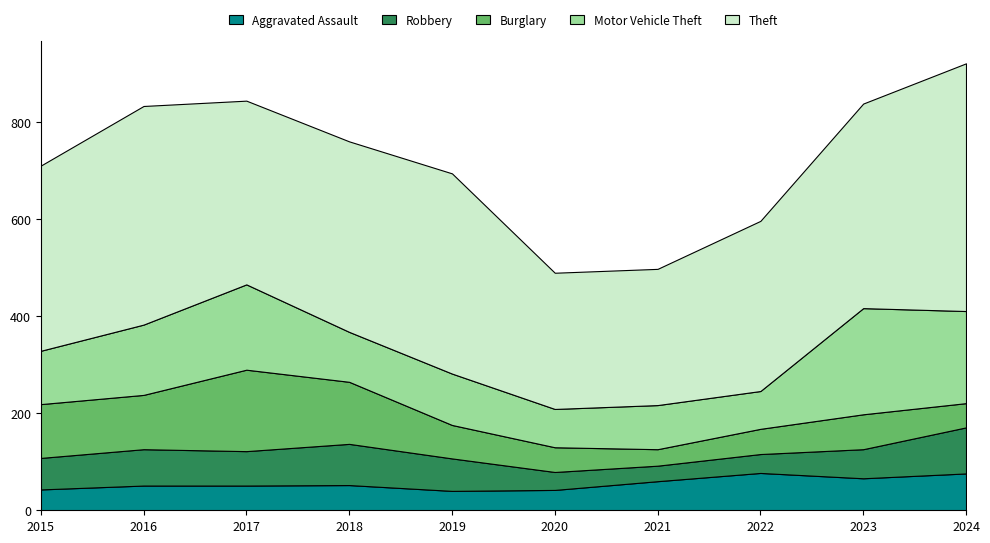

Reading left to right, extract all data points from this chart.

Aggravated Assault: 43	51	51	52	40	42	60	77	66	76
Robbery: 65	75	71	85	67	37	32	39	60	95
Burglary: 111	112	168	128	69	51	34	52	72	50
Motor Vehicle Theft: 110	145	176	103	106	79	91	78	219	190
Theft: 382	451	379	393	413	281	281	351	422	511